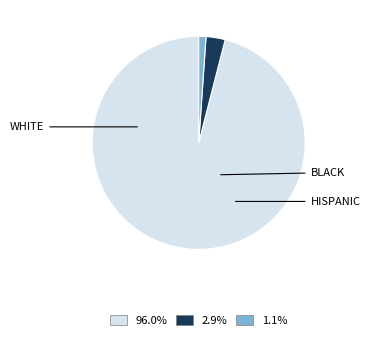

Is there a majority slice in this chart?

Yes